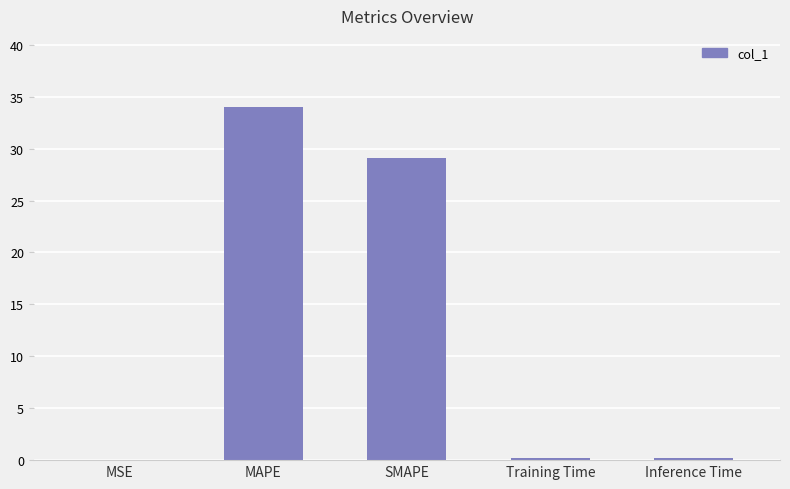

What is the ratio of the value at SMAPE to the value at MAPE?

0.9